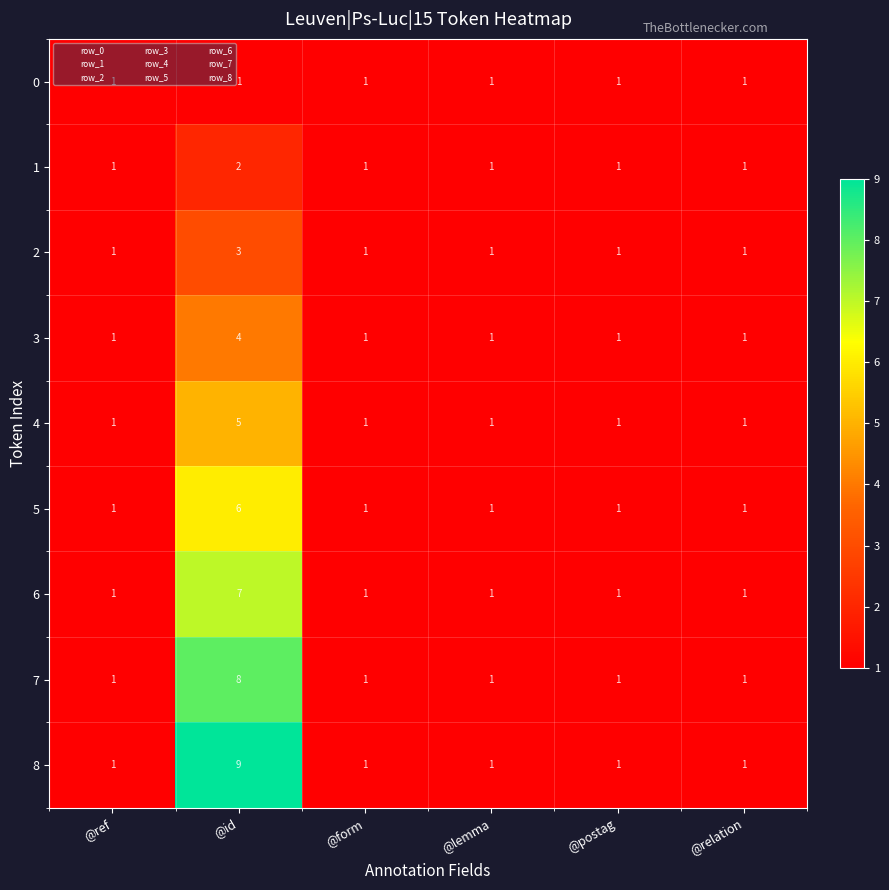

How many data points in 7 are above 1?

1